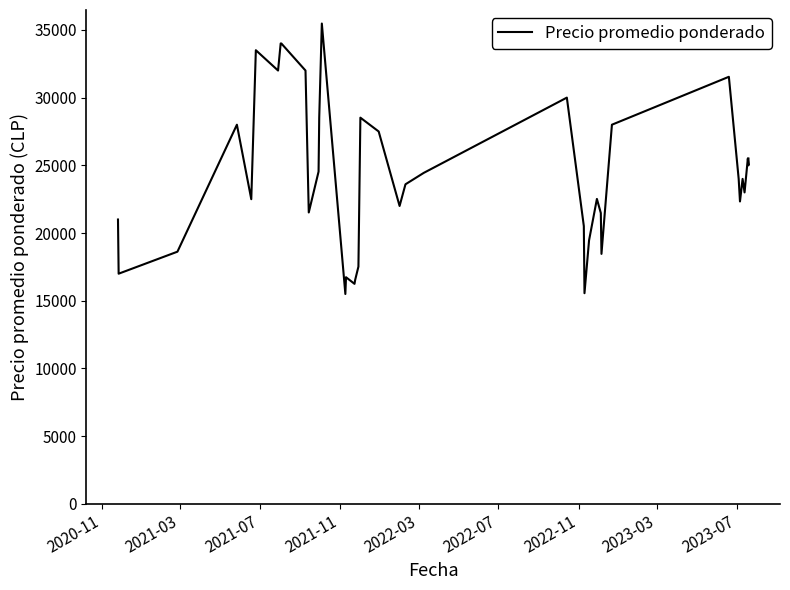

What is the sum of all values?

968157